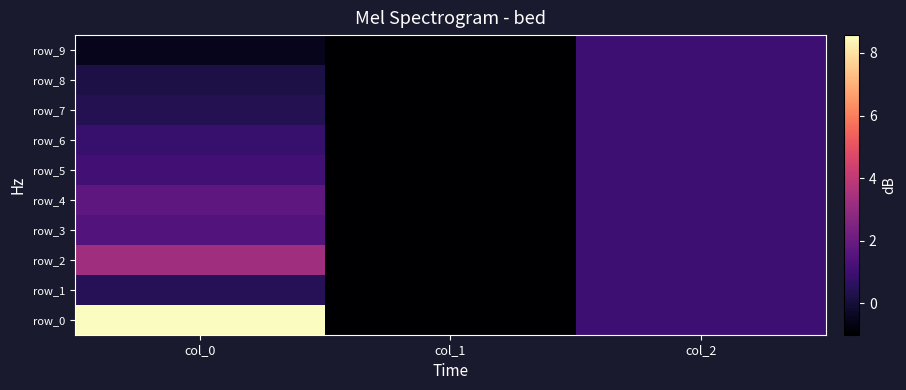

What is the sum of all row_1 values?

0.5